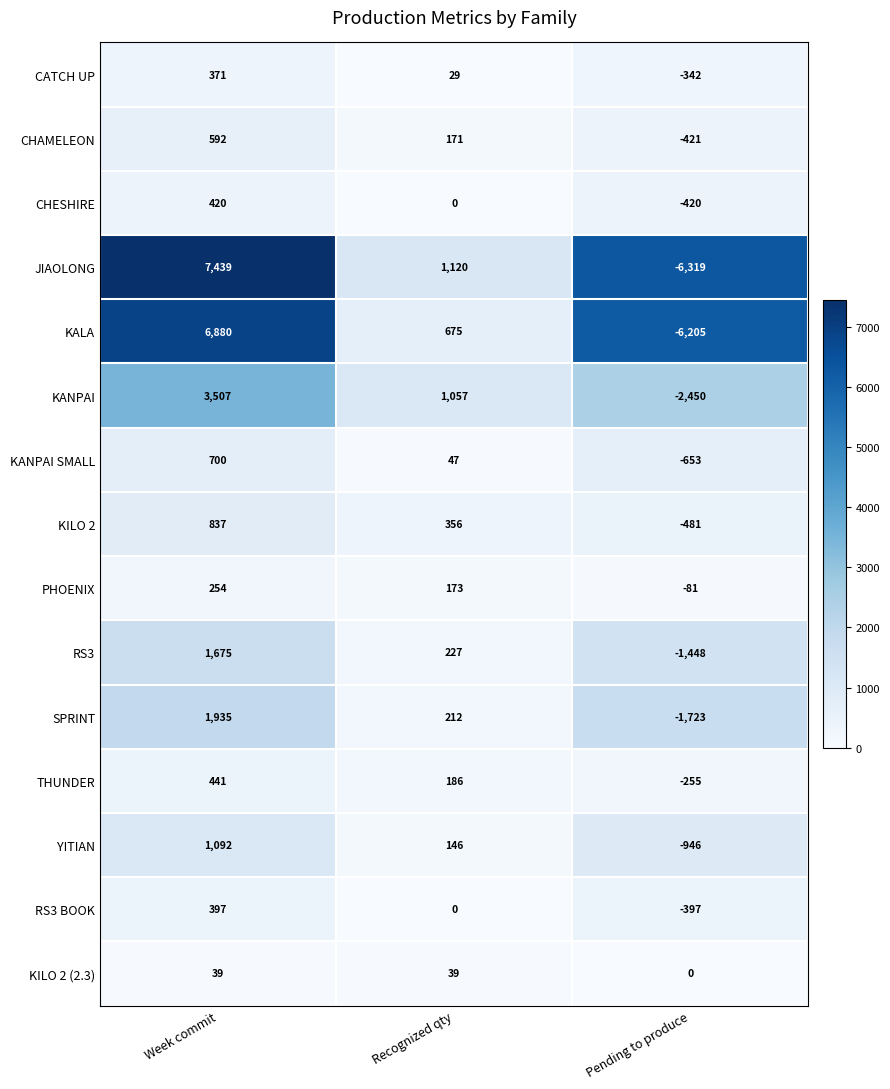

How many positive values does the KILO 2 series have?

2